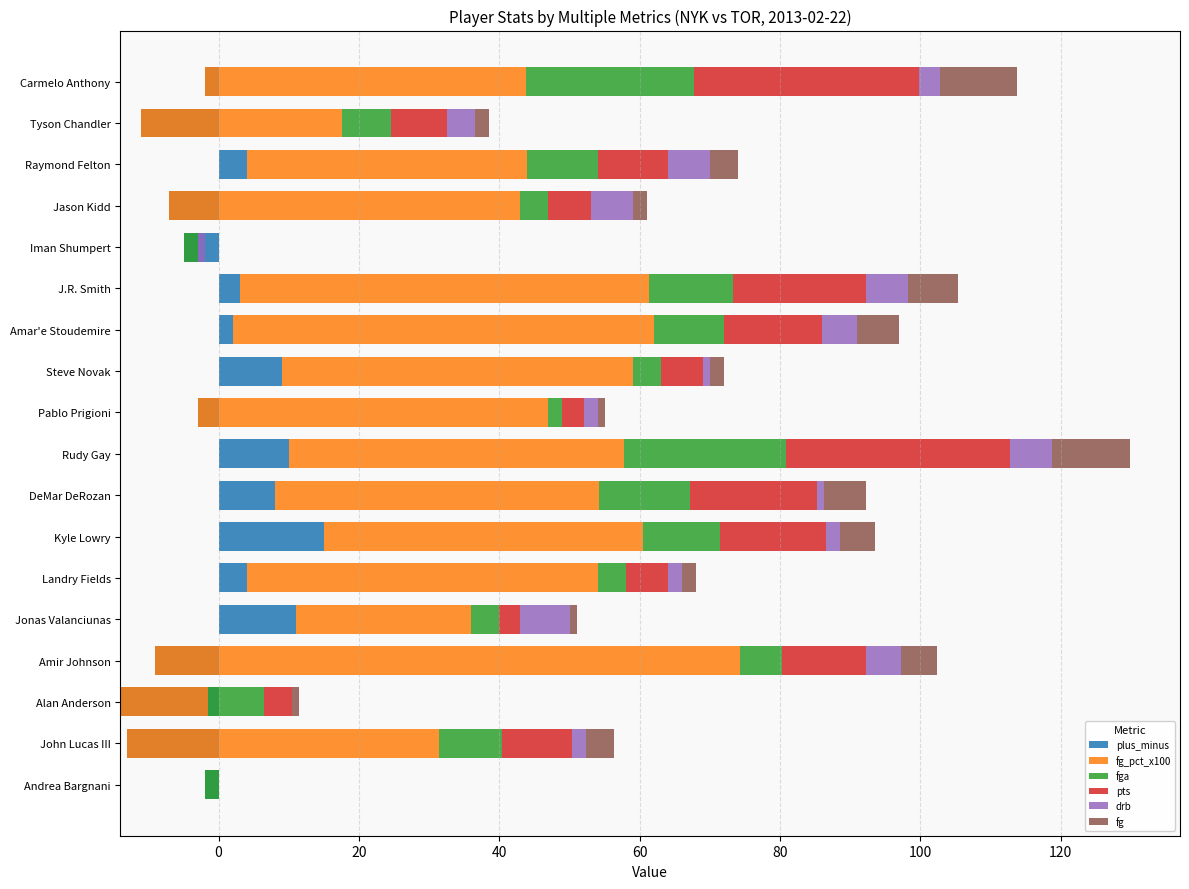

Count the number of categories in the chart.

18